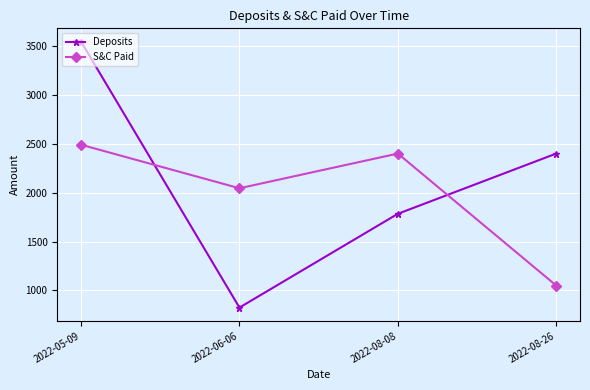

True or false: Deposits has a value of 518.9 at 2022-06-06.

False